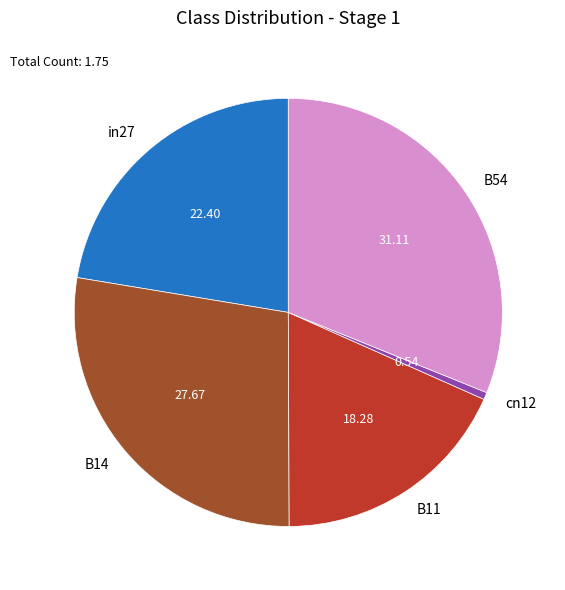

How many slices are in this pie chart?

5